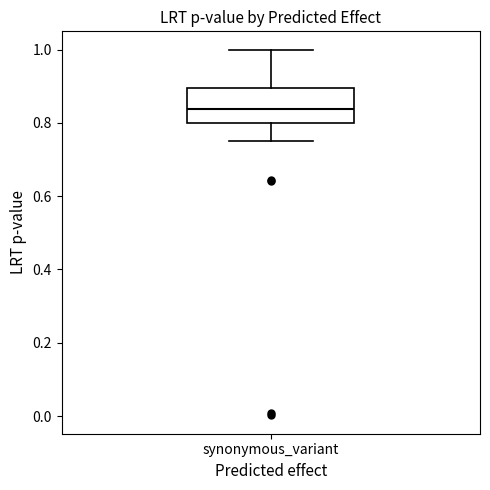

Read this box plot against the y-axis: the position of the median line, the range covered by the box, and the ends of both whiskers. The values are not printed on the chart, so give them approximately, as read against the axis.

median 0.84, box 0.80 to 0.90, whiskers 0.76 to 1.00